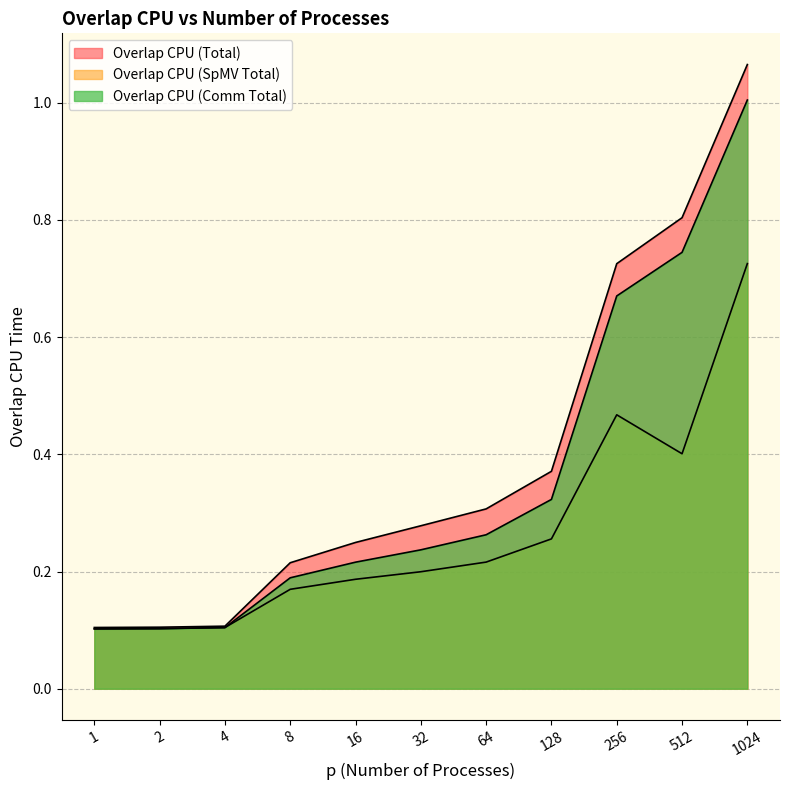

What is the minimum value shown in the chart?

0.1